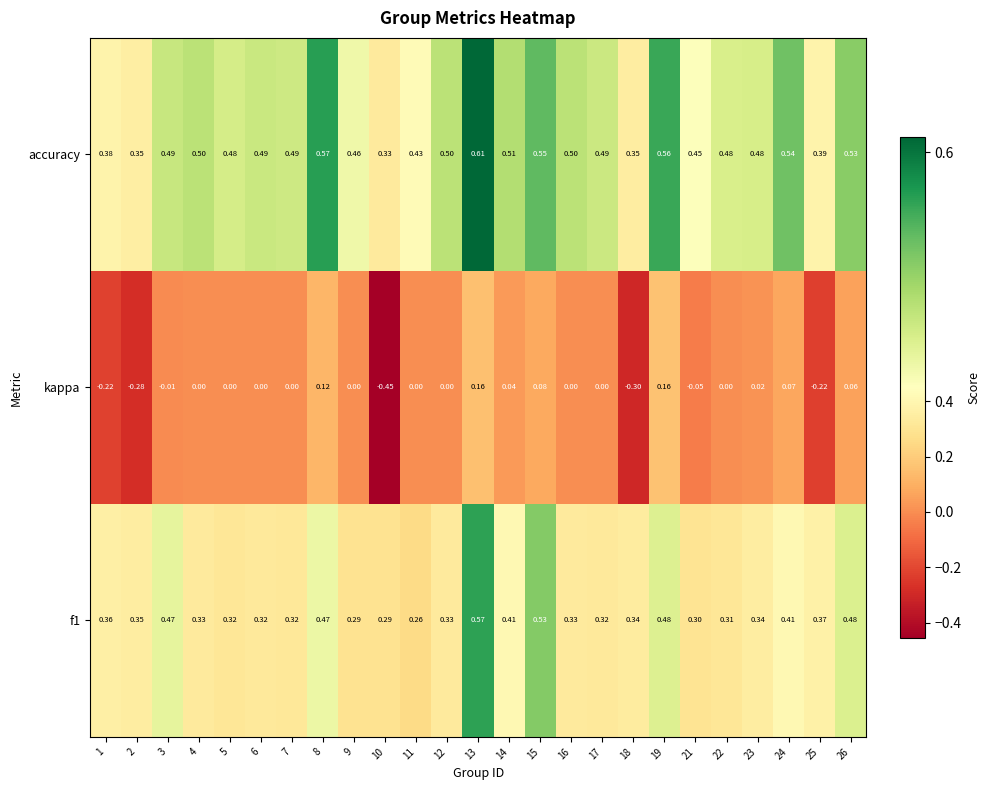

Which series has the largest total across all categories?

accuracy